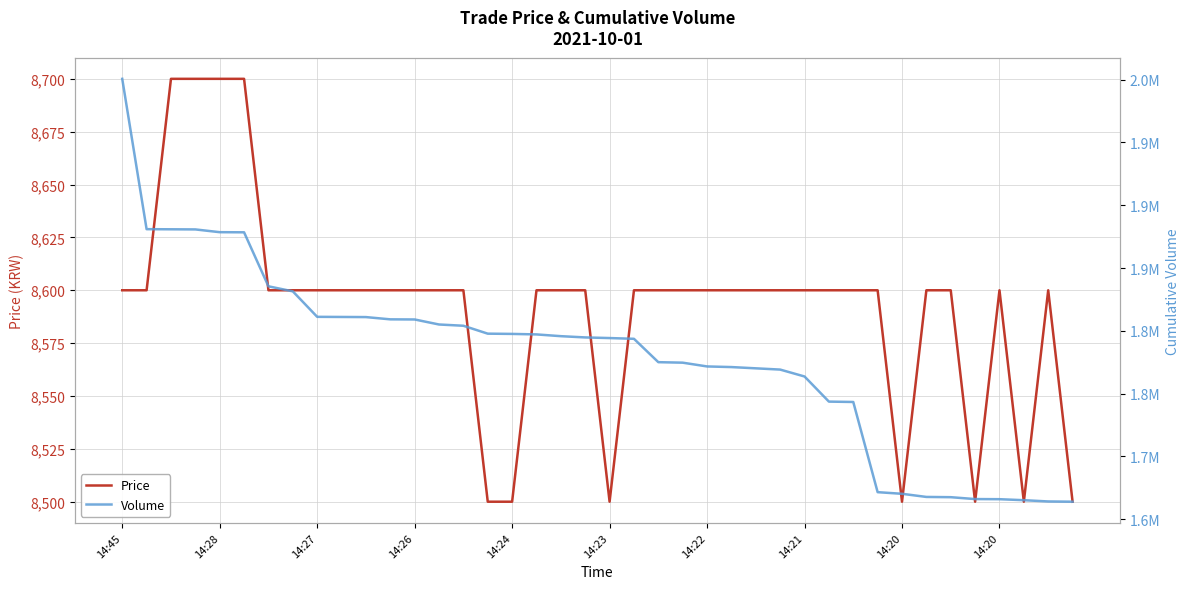

How many values in the Volume series exceed 1794772?

19